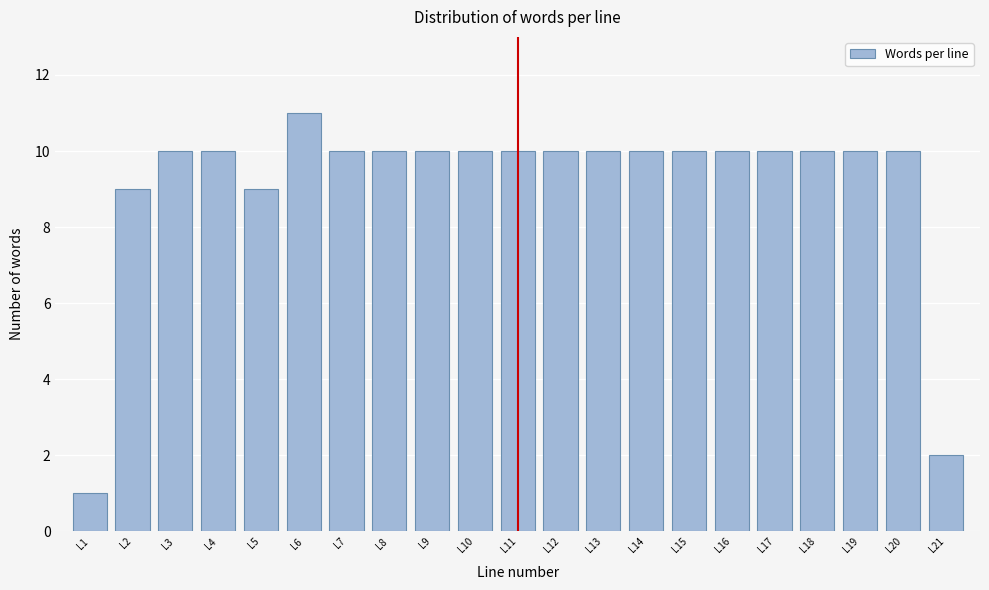

Reading left to right, extract all data points from this chart.

1	9	10	10	9	11	10	10	10	10	10	10	10	10	10	10	10	10	10	10	2